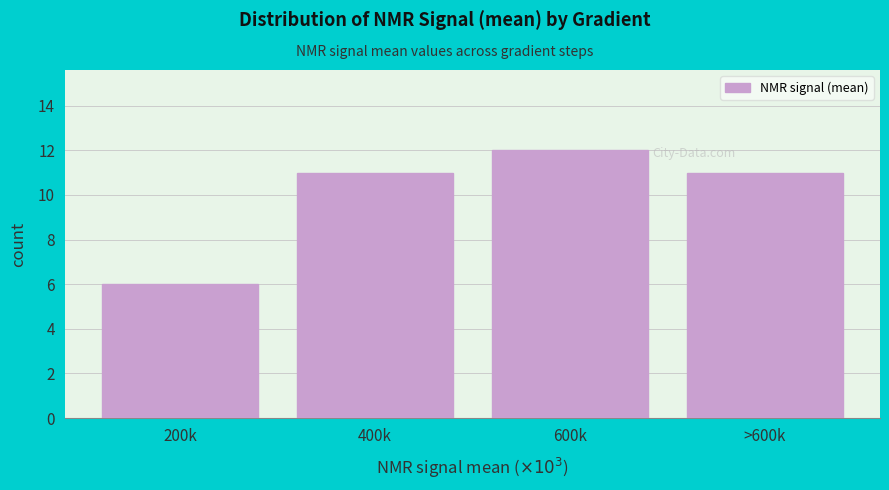

Reading left to right, list all the values displayed in this chart.

200k=6	400k=11	600k=12	>600k=11